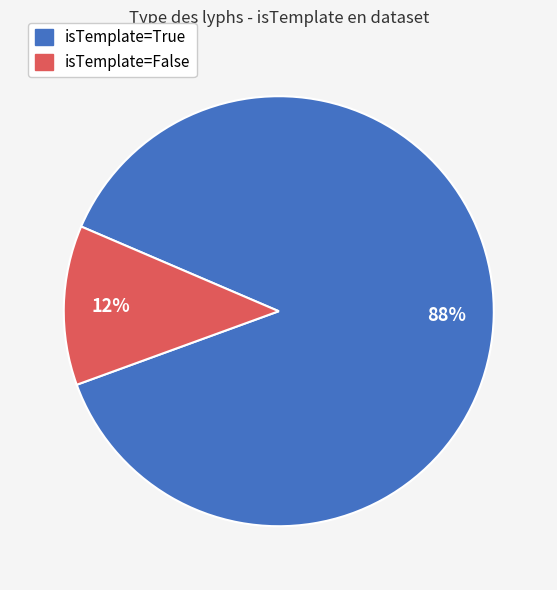

Count the number of slices in the pie.

2